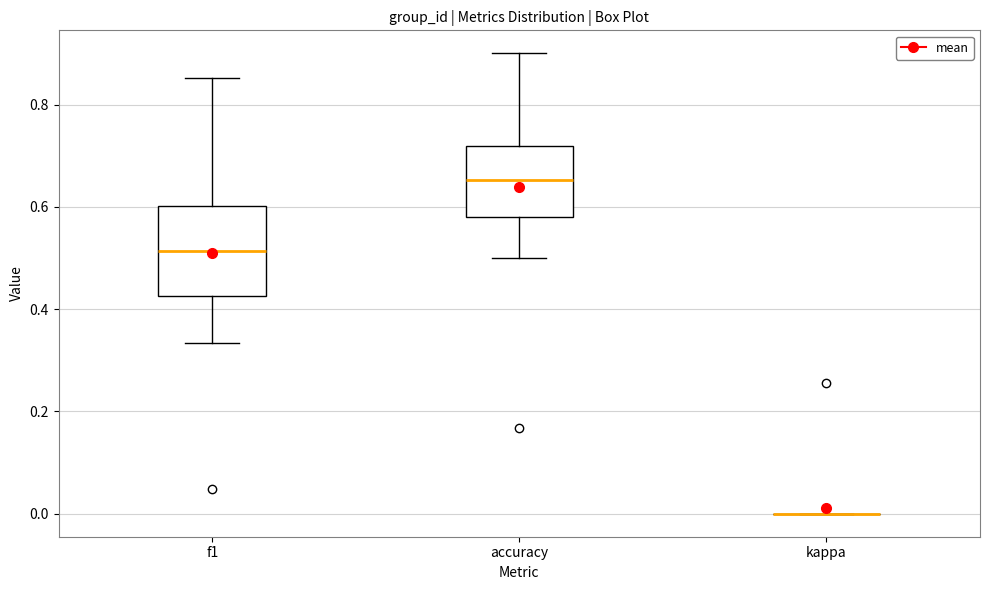

Which box is the tallest, from its lower edge to its upper edge?

f1